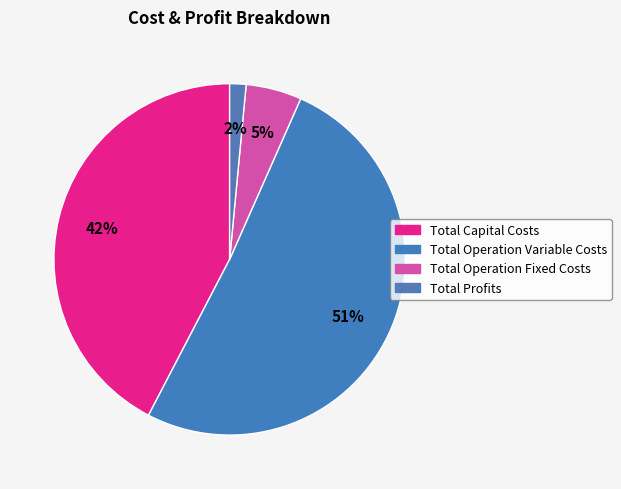

Do Total Profits and Total Operation Fixed Costs together represent more than half of the pie?

No